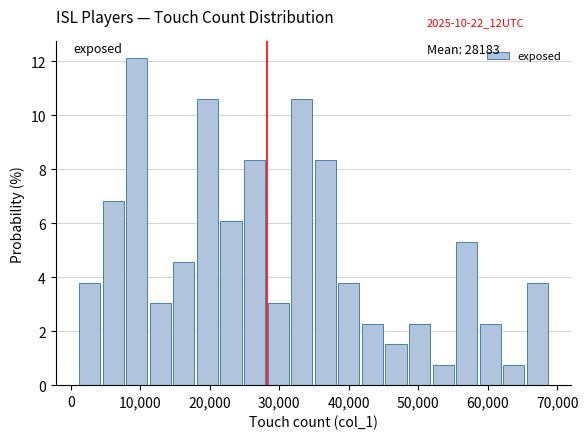

Read against the x-axis, roughly where is the centre of the tallest bar?

10000